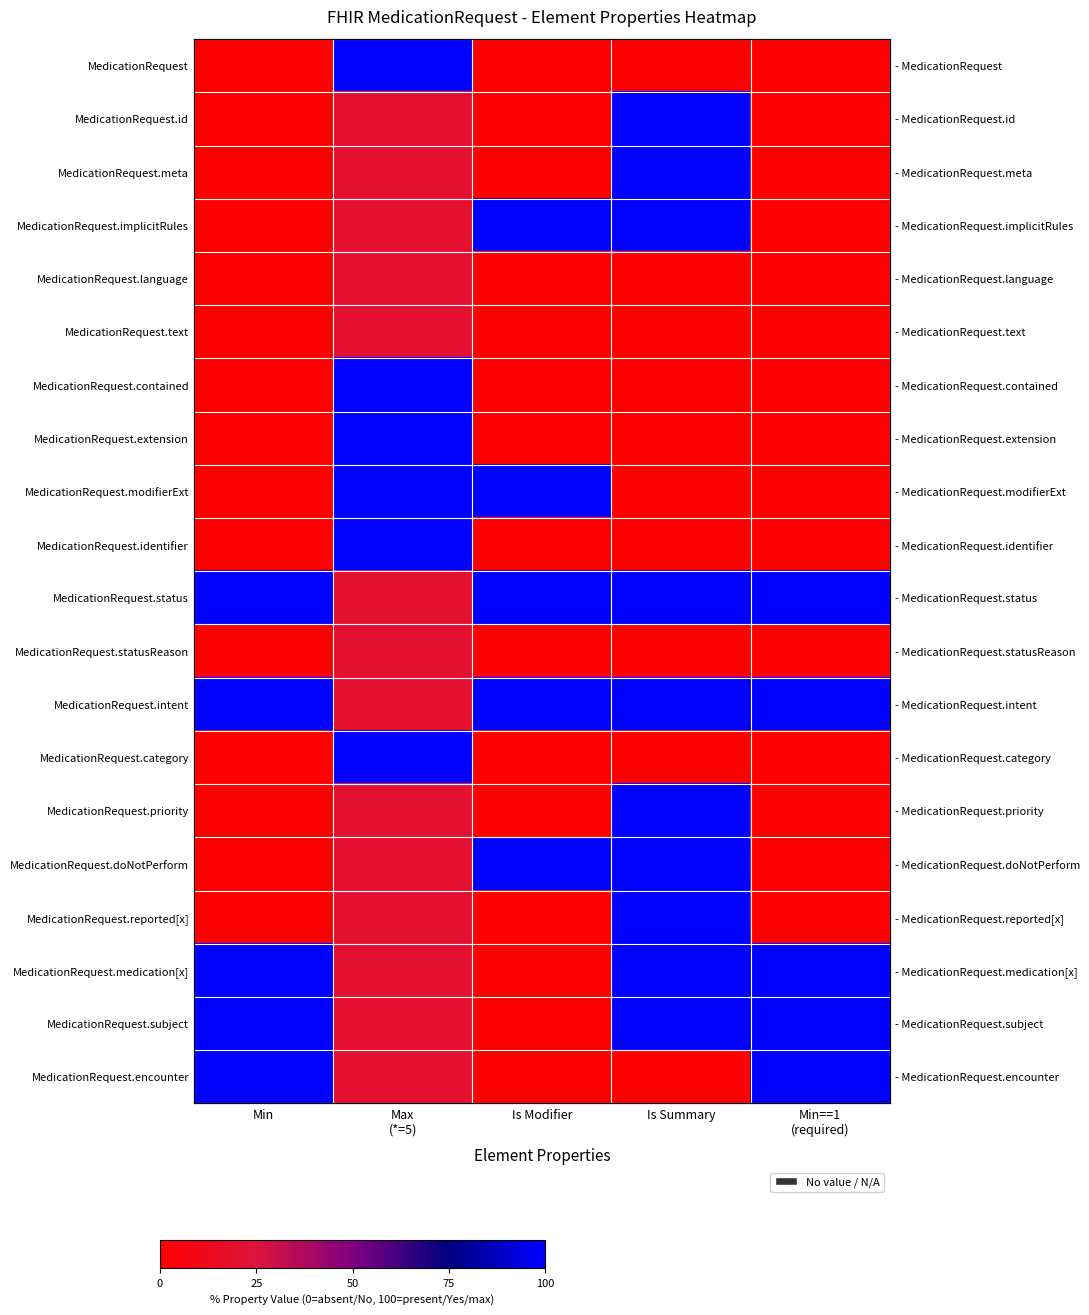

Is the value of MedicationRequest.status at Min==1 (required) greater than the value of MedicationRequest.category at Is Summary?

Yes